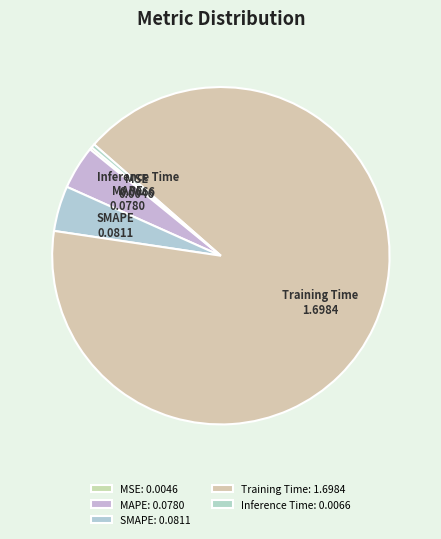

Is the sum of MAPE and Inference Time greater than half?

No